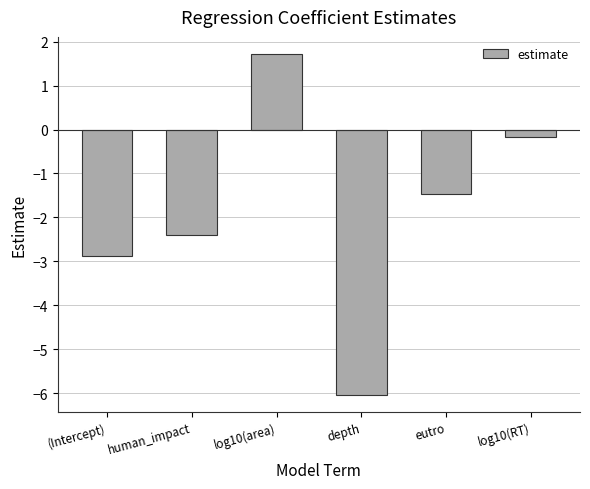

List the labels in order of value, smallest first.

depth, (Intercept), human_impact, eutro, log10(RT), log10(area)